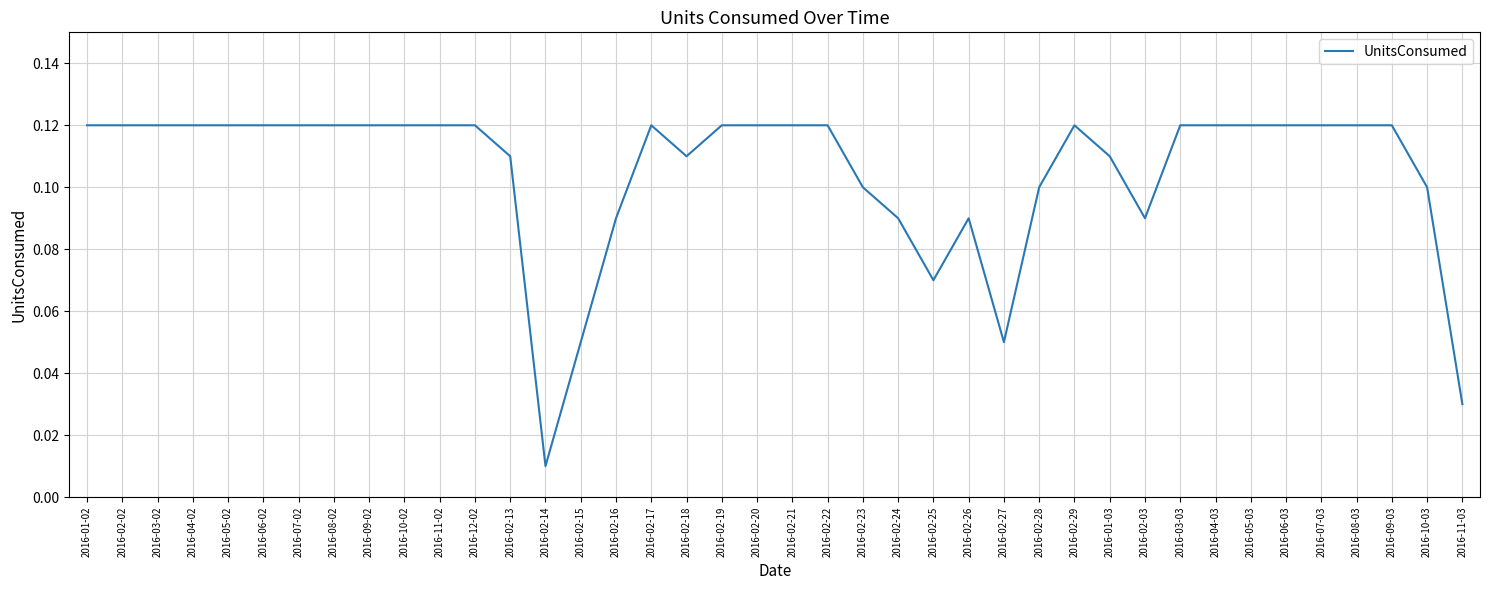

Which label corresponds to the smallest value in the chart?

2016-02-14